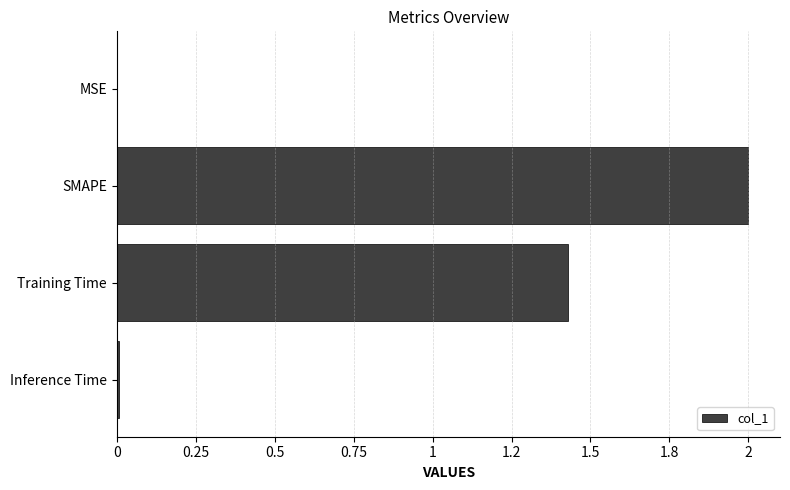

What is the sum of all values?

3.4